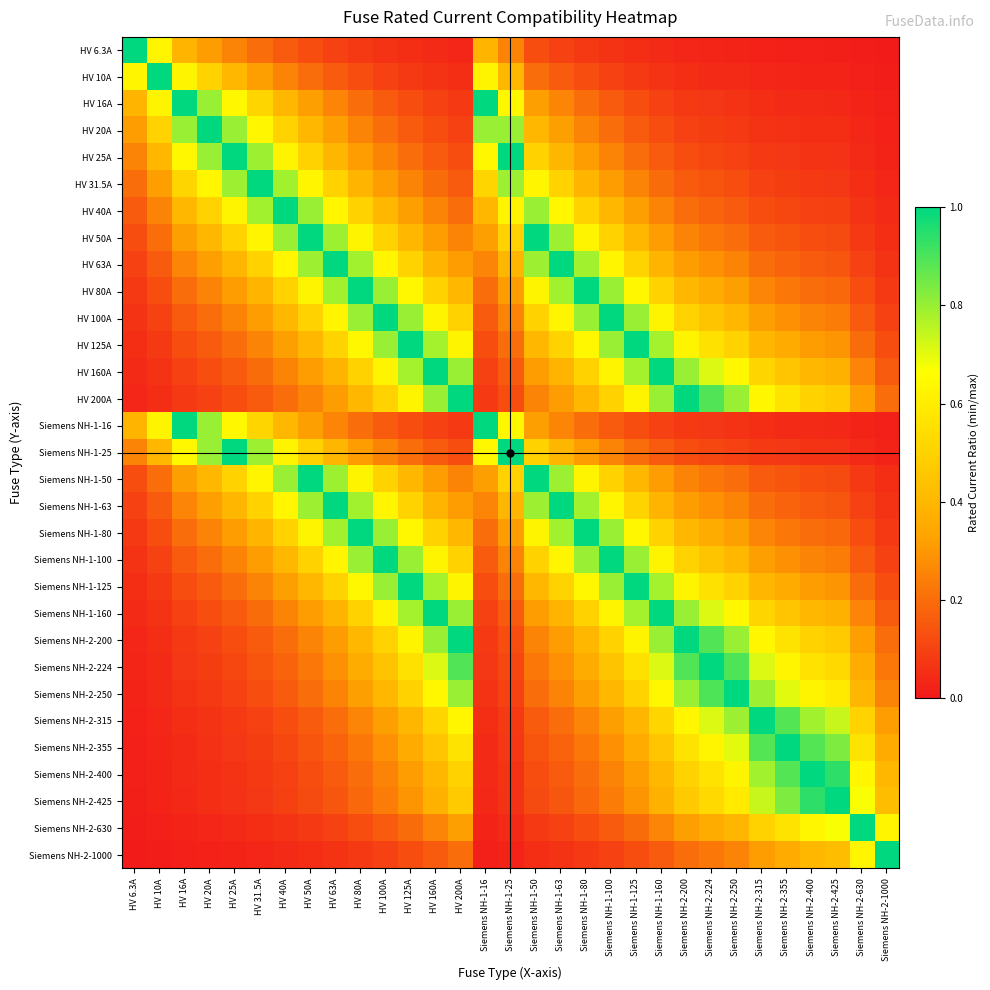

Reading left to right, what are all the values shown in this chart?

HV 6.3A: HV 6.3A=1.0	HV 10A=0.6	HV 16A=0.4	HV 20A=0.3	HV 25A=0.3	HV 31.5A=0.2	HV 40A=0.2	HV 50A=0.1	HV 63A=0.1	HV 80A=0.1	HV 100A=0.1	HV 125A=0.1	HV 160A=0.0	HV 200A=0.0	Siemens NH-1-16=0.4	Siemens NH-1-25=0.3	Siemens NH-1-50=0.1	Siemens NH-1-63=0.1	Siemens NH-1-80=0.1	Siemens NH-1-100=0.1	Siemens NH-1-125=0.1	Siemens NH-1-160=0.0	Siemens NH-2-200=0.0	Siemens NH-2-224=0.0	Siemens NH-2-250=0.0	Siemens NH-2-315=0.0	Siemens NH-2-355=0.0	Siemens NH-2-400=0.0	Siemens NH-2-425=0.0	Siemens NH-2-630=0.0	Siemens NH-2-1000=0.0
HV 10A: HV 6.3A=0.6	HV 10A=1.0	HV 16A=0.6	HV 20A=0.5	HV 25A=0.4	HV 31.5A=0.3	HV 40A=0.2	HV 50A=0.2	HV 63A=0.2	HV 80A=0.1	HV 100A=0.1	HV 125A=0.1	HV 160A=0.1	HV 200A=0.1	Siemens NH-1-16=0.6	Siemens NH-1-25=0.4	Siemens NH-1-50=0.2	Siemens NH-1-63=0.2	Siemens NH-1-80=0.1	Siemens NH-1-100=0.1	Siemens NH-1-125=0.1	Siemens NH-1-160=0.1	Siemens NH-2-200=0.1	Siemens NH-2-224=0.0	Siemens NH-2-250=0.0	Siemens NH-2-315=0.0	Siemens NH-2-355=0.0	Siemens NH-2-400=0.0	Siemens NH-2-425=0.0	Siemens NH-2-630=0.0	Siemens NH-2-1000=0.0
HV 16A: HV 6.3A=0.4	HV 10A=0.6	HV 16A=1.0	HV 20A=0.8	HV 25A=0.6	HV 31.5A=0.5	HV 40A=0.4	HV 50A=0.3	HV 63A=0.3	HV 80A=0.2	HV 100A=0.2	HV 125A=0.1	HV 160A=0.1	HV 200A=0.1	Siemens NH-1-16=1.0	Siemens NH-1-25=0.6	Siemens NH-1-50=0.3	Siemens NH-1-63=0.3	Siemens NH-1-80=0.2	Siemens NH-1-100=0.2	Siemens NH-1-125=0.1	Siemens NH-1-160=0.1	Siemens NH-2-200=0.1	Siemens NH-2-224=0.1	Siemens NH-2-250=0.1	Siemens NH-2-315=0.1	Siemens NH-2-355=0.0	Siemens NH-2-400=0.0	Siemens NH-2-425=0.0	Siemens NH-2-630=0.0	Siemens NH-2-1000=0.0
HV 20A: HV 6.3A=0.3	HV 10A=0.5	HV 16A=0.8	HV 20A=1.0	HV 25A=0.8	HV 31.5A=0.6	HV 40A=0.5	HV 50A=0.4	HV 63A=0.3	HV 80A=0.2	HV 100A=0.2	HV 125A=0.2	HV 160A=0.1	HV 200A=0.1	Siemens NH-1-16=0.8	Siemens NH-1-25=0.8	Siemens NH-1-50=0.4	Siemens NH-1-63=0.3	Siemens NH-1-80=0.2	Siemens NH-1-100=0.2	Siemens NH-1-125=0.2	Siemens NH-1-160=0.1	Siemens NH-2-200=0.1	Siemens NH-2-224=0.1	Siemens NH-2-250=0.1	Siemens NH-2-315=0.1	Siemens NH-2-355=0.1	Siemens NH-2-400=0.1	Siemens NH-2-425=0.0	Siemens NH-2-630=0.0	Siemens NH-2-1000=0.0
HV 25A: HV 6.3A=0.3	HV 10A=0.4	HV 16A=0.6	HV 20A=0.8	HV 25A=1.0	HV 31.5A=0.8	HV 40A=0.6	HV 50A=0.5	HV 63A=0.4	HV 80A=0.3	HV 100A=0.2	HV 125A=0.2	HV 160A=0.2	HV 200A=0.1	Siemens NH-1-16=0.6	Siemens NH-1-25=1.0	Siemens NH-1-50=0.5	Siemens NH-1-63=0.4	Siemens NH-1-80=0.3	Siemens NH-1-100=0.2	Siemens NH-1-125=0.2	Siemens NH-1-160=0.2	Siemens NH-2-200=0.1	Siemens NH-2-224=0.1	Siemens NH-2-250=0.1	Siemens NH-2-315=0.1	Siemens NH-2-355=0.1	Siemens NH-2-400=0.1	Siemens NH-2-425=0.1	Siemens NH-2-630=0.0	Siemens NH-2-1000=0.0
HV 31.5A: HV 6.3A=0.2	HV 10A=0.3	HV 16A=0.5	HV 20A=0.6	HV 25A=0.8	HV 31.5A=1.0	HV 40A=0.8	HV 50A=0.6	HV 63A=0.5	HV 80A=0.4	HV 100A=0.3	HV 125A=0.3	HV 160A=0.2	HV 200A=0.2	Siemens NH-1-16=0.5	Siemens NH-1-25=0.8	Siemens NH-1-50=0.6	Siemens NH-1-63=0.5	Siemens NH-1-80=0.4	Siemens NH-1-100=0.3	Siemens NH-1-125=0.3	Siemens NH-1-160=0.2	Siemens NH-2-200=0.2	Siemens NH-2-224=0.1	Siemens NH-2-250=0.1	Siemens NH-2-315=0.1	Siemens NH-2-355=0.1	Siemens NH-2-400=0.1	Siemens NH-2-425=0.1	Siemens NH-2-630=0.1	Siemens NH-2-1000=0.0
HV 40A: HV 6.3A=0.2	HV 10A=0.2	HV 16A=0.4	HV 20A=0.5	HV 25A=0.6	HV 31.5A=0.8	HV 40A=1.0	HV 50A=0.8	HV 63A=0.6	HV 80A=0.5	HV 100A=0.4	HV 125A=0.3	HV 160A=0.2	HV 200A=0.2	Siemens NH-1-16=0.4	Siemens NH-1-25=0.6	Siemens NH-1-50=0.8	Siemens NH-1-63=0.6	Siemens NH-1-80=0.5	Siemens NH-1-100=0.4	Siemens NH-1-125=0.3	Siemens NH-1-160=0.2	Siemens NH-2-200=0.2	Siemens NH-2-224=0.2	Siemens NH-2-250=0.2	Siemens NH-2-315=0.1	Siemens NH-2-355=0.1	Siemens NH-2-400=0.1	Siemens NH-2-425=0.1	Siemens NH-2-630=0.1	Siemens NH-2-1000=0.0
HV 50A: HV 6.3A=0.1	HV 10A=0.2	HV 16A=0.3	HV 20A=0.4	HV 25A=0.5	HV 31.5A=0.6	HV 40A=0.8	HV 50A=1.0	HV 63A=0.8	HV 80A=0.6	HV 100A=0.5	HV 125A=0.4	HV 160A=0.3	HV 200A=0.2	Siemens NH-1-16=0.3	Siemens NH-1-25=0.5	Siemens NH-1-50=1.0	Siemens NH-1-63=0.8	Siemens NH-1-80=0.6	Siemens NH-1-100=0.5	Siemens NH-1-125=0.4	Siemens NH-1-160=0.3	Siemens NH-2-200=0.2	Siemens NH-2-224=0.2	Siemens NH-2-250=0.2	Siemens NH-2-315=0.2	Siemens NH-2-355=0.1	Siemens NH-2-400=0.1	Siemens NH-2-425=0.1	Siemens NH-2-630=0.1	Siemens NH-2-1000=0.1
HV 63A: HV 6.3A=0.1	HV 10A=0.2	HV 16A=0.3	HV 20A=0.3	HV 25A=0.4	HV 31.5A=0.5	HV 40A=0.6	HV 50A=0.8	HV 63A=1.0	HV 80A=0.8	HV 100A=0.6	HV 125A=0.5	HV 160A=0.4	HV 200A=0.3	Siemens NH-1-16=0.3	Siemens NH-1-25=0.4	Siemens NH-1-50=0.8	Siemens NH-1-63=1.0	Siemens NH-1-80=0.8	Siemens NH-1-100=0.6	Siemens NH-1-125=0.5	Siemens NH-1-160=0.4	Siemens NH-2-200=0.3	Siemens NH-2-224=0.3	Siemens NH-2-250=0.3	Siemens NH-2-315=0.2	Siemens NH-2-355=0.2	Siemens NH-2-400=0.2	Siemens NH-2-425=0.1	Siemens NH-2-630=0.1	Siemens NH-2-1000=0.1
HV 80A: HV 6.3A=0.1	HV 10A=0.1	HV 16A=0.2	HV 20A=0.2	HV 25A=0.3	HV 31.5A=0.4	HV 40A=0.5	HV 50A=0.6	HV 63A=0.8	HV 80A=1.0	HV 100A=0.8	HV 125A=0.6	HV 160A=0.5	HV 200A=0.4	Siemens NH-1-16=0.2	Siemens NH-1-25=0.3	Siemens NH-1-50=0.6	Siemens NH-1-63=0.8	Siemens NH-1-80=1.0	Siemens NH-1-100=0.8	Siemens NH-1-125=0.6	Siemens NH-1-160=0.5	Siemens NH-2-200=0.4	Siemens NH-2-224=0.4	Siemens NH-2-250=0.3	Siemens NH-2-315=0.3	Siemens NH-2-355=0.2	Siemens NH-2-400=0.2	Siemens NH-2-425=0.2	Siemens NH-2-630=0.1	Siemens NH-2-1000=0.1
HV 100A: HV 6.3A=0.1	HV 10A=0.1	HV 16A=0.2	HV 20A=0.2	HV 25A=0.2	HV 31.5A=0.3	HV 40A=0.4	HV 50A=0.5	HV 63A=0.6	HV 80A=0.8	HV 100A=1.0	HV 125A=0.8	HV 160A=0.6	HV 200A=0.5	Siemens NH-1-16=0.2	Siemens NH-1-25=0.2	Siemens NH-1-50=0.5	Siemens NH-1-63=0.6	Siemens NH-1-80=0.8	Siemens NH-1-100=1.0	Siemens NH-1-125=0.8	Siemens NH-1-160=0.6	Siemens NH-2-200=0.5	Siemens NH-2-224=0.4	Siemens NH-2-250=0.4	Siemens NH-2-315=0.3	Siemens NH-2-355=0.3	Siemens NH-2-400=0.2	Siemens NH-2-425=0.2	Siemens NH-2-630=0.2	Siemens NH-2-1000=0.1
HV 125A: HV 6.3A=0.1	HV 10A=0.1	HV 16A=0.1	HV 20A=0.2	HV 25A=0.2	HV 31.5A=0.3	HV 40A=0.3	HV 50A=0.4	HV 63A=0.5	HV 80A=0.6	HV 100A=0.8	HV 125A=1.0	HV 160A=0.8	HV 200A=0.6	Siemens NH-1-16=0.1	Siemens NH-1-25=0.2	Siemens NH-1-50=0.4	Siemens NH-1-63=0.5	Siemens NH-1-80=0.6	Siemens NH-1-100=0.8	Siemens NH-1-125=1.0	Siemens NH-1-160=0.8	Siemens NH-2-200=0.6	Siemens NH-2-224=0.6	Siemens NH-2-250=0.5	Siemens NH-2-315=0.4	Siemens NH-2-355=0.4	Siemens NH-2-400=0.3	Siemens NH-2-425=0.3	Siemens NH-2-630=0.2	Siemens NH-2-1000=0.1
HV 160A: HV 6.3A=0.0	HV 10A=0.1	HV 16A=0.1	HV 20A=0.1	HV 25A=0.2	HV 31.5A=0.2	HV 40A=0.2	HV 50A=0.3	HV 63A=0.4	HV 80A=0.5	HV 100A=0.6	HV 125A=0.8	HV 160A=1.0	HV 200A=0.8	Siemens NH-1-16=0.1	Siemens NH-1-25=0.2	Siemens NH-1-50=0.3	Siemens NH-1-63=0.4	Siemens NH-1-80=0.5	Siemens NH-1-100=0.6	Siemens NH-1-125=0.8	Siemens NH-1-160=1.0	Siemens NH-2-200=0.8	Siemens NH-2-224=0.7	Siemens NH-2-250=0.6	Siemens NH-2-315=0.5	Siemens NH-2-355=0.5	Siemens NH-2-400=0.4	Siemens NH-2-425=0.4	Siemens NH-2-630=0.3	Siemens NH-2-1000=0.2
HV 200A: HV 6.3A=0.0	HV 10A=0.1	HV 16A=0.1	HV 20A=0.1	HV 25A=0.1	HV 31.5A=0.2	HV 40A=0.2	HV 50A=0.2	HV 63A=0.3	HV 80A=0.4	HV 100A=0.5	HV 125A=0.6	HV 160A=0.8	HV 200A=1.0	Siemens NH-1-16=0.1	Siemens NH-1-25=0.1	Siemens NH-1-50=0.2	Siemens NH-1-63=0.3	Siemens NH-1-80=0.4	Siemens NH-1-100=0.5	Siemens NH-1-125=0.6	Siemens NH-1-160=0.8	Siemens NH-2-200=1.0	Siemens NH-2-224=0.9	Siemens NH-2-250=0.8	Siemens NH-2-315=0.6	Siemens NH-2-355=0.6	Siemens NH-2-400=0.5	Siemens NH-2-425=0.5	Siemens NH-2-630=0.3	Siemens NH-2-1000=0.2
Siemens NH-1-16: HV 6.3A=0.4	HV 10A=0.6	HV 16A=1.0	HV 20A=0.8	HV 25A=0.6	HV 31.5A=0.5	HV 40A=0.4	HV 50A=0.3	HV 63A=0.3	HV 80A=0.2	HV 100A=0.2	HV 125A=0.1	HV 160A=0.1	HV 200A=0.1	Siemens NH-1-16=1.0	Siemens NH-1-25=0.6	Siemens NH-1-50=0.3	Siemens NH-1-63=0.3	Siemens NH-1-80=0.2	Siemens NH-1-100=0.2	Siemens NH-1-125=0.1	Siemens NH-1-160=0.1	Siemens NH-2-200=0.1	Siemens NH-2-224=0.1	Siemens NH-2-250=0.1	Siemens NH-2-315=0.1	Siemens NH-2-355=0.0	Siemens NH-2-400=0.0	Siemens NH-2-425=0.0	Siemens NH-2-630=0.0	Siemens NH-2-1000=0.0
Siemens NH-1-25: HV 6.3A=0.3	HV 10A=0.4	HV 16A=0.6	HV 20A=0.8	HV 25A=1.0	HV 31.5A=0.8	HV 40A=0.6	HV 50A=0.5	HV 63A=0.4	HV 80A=0.3	HV 100A=0.2	HV 125A=0.2	HV 160A=0.2	HV 200A=0.1	Siemens NH-1-16=0.6	Siemens NH-1-25=1.0	Siemens NH-1-50=0.5	Siemens NH-1-63=0.4	Siemens NH-1-80=0.3	Siemens NH-1-100=0.2	Siemens NH-1-125=0.2	Siemens NH-1-160=0.2	Siemens NH-2-200=0.1	Siemens NH-2-224=0.1	Siemens NH-2-250=0.1	Siemens NH-2-315=0.1	Siemens NH-2-355=0.1	Siemens NH-2-400=0.1	Siemens NH-2-425=0.1	Siemens NH-2-630=0.0	Siemens NH-2-1000=0.0
Siemens NH-1-50: HV 6.3A=0.1	HV 10A=0.2	HV 16A=0.3	HV 20A=0.4	HV 25A=0.5	HV 31.5A=0.6	HV 40A=0.8	HV 50A=1.0	HV 63A=0.8	HV 80A=0.6	HV 100A=0.5	HV 125A=0.4	HV 160A=0.3	HV 200A=0.2	Siemens NH-1-16=0.3	Siemens NH-1-25=0.5	Siemens NH-1-50=1.0	Siemens NH-1-63=0.8	Siemens NH-1-80=0.6	Siemens NH-1-100=0.5	Siemens NH-1-125=0.4	Siemens NH-1-160=0.3	Siemens NH-2-200=0.2	Siemens NH-2-224=0.2	Siemens NH-2-250=0.2	Siemens NH-2-315=0.2	Siemens NH-2-355=0.1	Siemens NH-2-400=0.1	Siemens NH-2-425=0.1	Siemens NH-2-630=0.1	Siemens NH-2-1000=0.1
Siemens NH-1-63: HV 6.3A=0.1	HV 10A=0.2	HV 16A=0.3	HV 20A=0.3	HV 25A=0.4	HV 31.5A=0.5	HV 40A=0.6	HV 50A=0.8	HV 63A=1.0	HV 80A=0.8	HV 100A=0.6	HV 125A=0.5	HV 160A=0.4	HV 200A=0.3	Siemens NH-1-16=0.3	Siemens NH-1-25=0.4	Siemens NH-1-50=0.8	Siemens NH-1-63=1.0	Siemens NH-1-80=0.8	Siemens NH-1-100=0.6	Siemens NH-1-125=0.5	Siemens NH-1-160=0.4	Siemens NH-2-200=0.3	Siemens NH-2-224=0.3	Siemens NH-2-250=0.3	Siemens NH-2-315=0.2	Siemens NH-2-355=0.2	Siemens NH-2-400=0.2	Siemens NH-2-425=0.1	Siemens NH-2-630=0.1	Siemens NH-2-1000=0.1
Siemens NH-1-80: HV 6.3A=0.1	HV 10A=0.1	HV 16A=0.2	HV 20A=0.2	HV 25A=0.3	HV 31.5A=0.4	HV 40A=0.5	HV 50A=0.6	HV 63A=0.8	HV 80A=1.0	HV 100A=0.8	HV 125A=0.6	HV 160A=0.5	HV 200A=0.4	Siemens NH-1-16=0.2	Siemens NH-1-25=0.3	Siemens NH-1-50=0.6	Siemens NH-1-63=0.8	Siemens NH-1-80=1.0	Siemens NH-1-100=0.8	Siemens NH-1-125=0.6	Siemens NH-1-160=0.5	Siemens NH-2-200=0.4	Siemens NH-2-224=0.4	Siemens NH-2-250=0.3	Siemens NH-2-315=0.3	Siemens NH-2-355=0.2	Siemens NH-2-400=0.2	Siemens NH-2-425=0.2	Siemens NH-2-630=0.1	Siemens NH-2-1000=0.1
Siemens NH-1-100: HV 6.3A=0.1	HV 10A=0.1	HV 16A=0.2	HV 20A=0.2	HV 25A=0.2	HV 31.5A=0.3	HV 40A=0.4	HV 50A=0.5	HV 63A=0.6	HV 80A=0.8	HV 100A=1.0	HV 125A=0.8	HV 160A=0.6	HV 200A=0.5	Siemens NH-1-16=0.2	Siemens NH-1-25=0.2	Siemens NH-1-50=0.5	Siemens NH-1-63=0.6	Siemens NH-1-80=0.8	Siemens NH-1-100=1.0	Siemens NH-1-125=0.8	Siemens NH-1-160=0.6	Siemens NH-2-200=0.5	Siemens NH-2-224=0.4	Siemens NH-2-250=0.4	Siemens NH-2-315=0.3	Siemens NH-2-355=0.3	Siemens NH-2-400=0.2	Siemens NH-2-425=0.2	Siemens NH-2-630=0.2	Siemens NH-2-1000=0.1
Siemens NH-1-125: HV 6.3A=0.1	HV 10A=0.1	HV 16A=0.1	HV 20A=0.2	HV 25A=0.2	HV 31.5A=0.3	HV 40A=0.3	HV 50A=0.4	HV 63A=0.5	HV 80A=0.6	HV 100A=0.8	HV 125A=1.0	HV 160A=0.8	HV 200A=0.6	Siemens NH-1-16=0.1	Siemens NH-1-25=0.2	Siemens NH-1-50=0.4	Siemens NH-1-63=0.5	Siemens NH-1-80=0.6	Siemens NH-1-100=0.8	Siemens NH-1-125=1.0	Siemens NH-1-160=0.8	Siemens NH-2-200=0.6	Siemens NH-2-224=0.6	Siemens NH-2-250=0.5	Siemens NH-2-315=0.4	Siemens NH-2-355=0.4	Siemens NH-2-400=0.3	Siemens NH-2-425=0.3	Siemens NH-2-630=0.2	Siemens NH-2-1000=0.1
Siemens NH-1-160: HV 6.3A=0.0	HV 10A=0.1	HV 16A=0.1	HV 20A=0.1	HV 25A=0.2	HV 31.5A=0.2	HV 40A=0.2	HV 50A=0.3	HV 63A=0.4	HV 80A=0.5	HV 100A=0.6	HV 125A=0.8	HV 160A=1.0	HV 200A=0.8	Siemens NH-1-16=0.1	Siemens NH-1-25=0.2	Siemens NH-1-50=0.3	Siemens NH-1-63=0.4	Siemens NH-1-80=0.5	Siemens NH-1-100=0.6	Siemens NH-1-125=0.8	Siemens NH-1-160=1.0	Siemens NH-2-200=0.8	Siemens NH-2-224=0.7	Siemens NH-2-250=0.6	Siemens NH-2-315=0.5	Siemens NH-2-355=0.5	Siemens NH-2-400=0.4	Siemens NH-2-425=0.4	Siemens NH-2-630=0.3	Siemens NH-2-1000=0.2
Siemens NH-2-200: HV 6.3A=0.0	HV 10A=0.1	HV 16A=0.1	HV 20A=0.1	HV 25A=0.1	HV 31.5A=0.2	HV 40A=0.2	HV 50A=0.2	HV 63A=0.3	HV 80A=0.4	HV 100A=0.5	HV 125A=0.6	HV 160A=0.8	HV 200A=1.0	Siemens NH-1-16=0.1	Siemens NH-1-25=0.1	Siemens NH-1-50=0.2	Siemens NH-1-63=0.3	Siemens NH-1-80=0.4	Siemens NH-1-100=0.5	Siemens NH-1-125=0.6	Siemens NH-1-160=0.8	Siemens NH-2-200=1.0	Siemens NH-2-224=0.9	Siemens NH-2-250=0.8	Siemens NH-2-315=0.6	Siemens NH-2-355=0.6	Siemens NH-2-400=0.5	Siemens NH-2-425=0.5	Siemens NH-2-630=0.3	Siemens NH-2-1000=0.2
Siemens NH-2-224: HV 6.3A=0.0	HV 10A=0.0	HV 16A=0.1	HV 20A=0.1	HV 25A=0.1	HV 31.5A=0.1	HV 40A=0.2	HV 50A=0.2	HV 63A=0.3	HV 80A=0.4	HV 100A=0.4	HV 125A=0.6	HV 160A=0.7	HV 200A=0.9	Siemens NH-1-16=0.1	Siemens NH-1-25=0.1	Siemens NH-1-50=0.2	Siemens NH-1-63=0.3	Siemens NH-1-80=0.4	Siemens NH-1-100=0.4	Siemens NH-1-125=0.6	Siemens NH-1-160=0.7	Siemens NH-2-200=0.9	Siemens NH-2-224=1.0	Siemens NH-2-250=0.9	Siemens NH-2-315=0.7	Siemens NH-2-355=0.6	Siemens NH-2-400=0.6	Siemens NH-2-425=0.5	Siemens NH-2-630=0.4	Siemens NH-2-1000=0.2
Siemens NH-2-250: HV 6.3A=0.0	HV 10A=0.0	HV 16A=0.1	HV 20A=0.1	HV 25A=0.1	HV 31.5A=0.1	HV 40A=0.2	HV 50A=0.2	HV 63A=0.3	HV 80A=0.3	HV 100A=0.4	HV 125A=0.5	HV 160A=0.6	HV 200A=0.8	Siemens NH-1-16=0.1	Siemens NH-1-25=0.1	Siemens NH-1-50=0.2	Siemens NH-1-63=0.3	Siemens NH-1-80=0.3	Siemens NH-1-100=0.4	Siemens NH-1-125=0.5	Siemens NH-1-160=0.6	Siemens NH-2-200=0.8	Siemens NH-2-224=0.9	Siemens NH-2-250=1.0	Siemens NH-2-315=0.8	Siemens NH-2-355=0.7	Siemens NH-2-400=0.6	Siemens NH-2-425=0.6	Siemens NH-2-630=0.4	Siemens NH-2-1000=0.2
Siemens NH-2-315: HV 6.3A=0.0	HV 10A=0.0	HV 16A=0.1	HV 20A=0.1	HV 25A=0.1	HV 31.5A=0.1	HV 40A=0.1	HV 50A=0.2	HV 63A=0.2	HV 80A=0.3	HV 100A=0.3	HV 125A=0.4	HV 160A=0.5	HV 200A=0.6	Siemens NH-1-16=0.1	Siemens NH-1-25=0.1	Siemens NH-1-50=0.2	Siemens NH-1-63=0.2	Siemens NH-1-80=0.3	Siemens NH-1-100=0.3	Siemens NH-1-125=0.4	Siemens NH-1-160=0.5	Siemens NH-2-200=0.6	Siemens NH-2-224=0.7	Siemens NH-2-250=0.8	Siemens NH-2-315=1.0	Siemens NH-2-355=0.9	Siemens NH-2-400=0.8	Siemens NH-2-425=0.7	Siemens NH-2-630=0.5	Siemens NH-2-1000=0.3
Siemens NH-2-355: HV 6.3A=0.0	HV 10A=0.0	HV 16A=0.0	HV 20A=0.1	HV 25A=0.1	HV 31.5A=0.1	HV 40A=0.1	HV 50A=0.1	HV 63A=0.2	HV 80A=0.2	HV 100A=0.3	HV 125A=0.4	HV 160A=0.5	HV 200A=0.6	Siemens NH-1-16=0.0	Siemens NH-1-25=0.1	Siemens NH-1-50=0.1	Siemens NH-1-63=0.2	Siemens NH-1-80=0.2	Siemens NH-1-100=0.3	Siemens NH-1-125=0.4	Siemens NH-1-160=0.5	Siemens NH-2-200=0.6	Siemens NH-2-224=0.6	Siemens NH-2-250=0.7	Siemens NH-2-315=0.9	Siemens NH-2-355=1.0	Siemens NH-2-400=0.9	Siemens NH-2-425=0.8	Siemens NH-2-630=0.6	Siemens NH-2-1000=0.4
Siemens NH-2-400: HV 6.3A=0.0	HV 10A=0.0	HV 16A=0.0	HV 20A=0.1	HV 25A=0.1	HV 31.5A=0.1	HV 40A=0.1	HV 50A=0.1	HV 63A=0.2	HV 80A=0.2	HV 100A=0.2	HV 125A=0.3	HV 160A=0.4	HV 200A=0.5	Siemens NH-1-16=0.0	Siemens NH-1-25=0.1	Siemens NH-1-50=0.1	Siemens NH-1-63=0.2	Siemens NH-1-80=0.2	Siemens NH-1-100=0.2	Siemens NH-1-125=0.3	Siemens NH-1-160=0.4	Siemens NH-2-200=0.5	Siemens NH-2-224=0.6	Siemens NH-2-250=0.6	Siemens NH-2-315=0.8	Siemens NH-2-355=0.9	Siemens NH-2-400=1.0	Siemens NH-2-425=0.9	Siemens NH-2-630=0.6	Siemens NH-2-1000=0.4
Siemens NH-2-425: HV 6.3A=0.0	HV 10A=0.0	HV 16A=0.0	HV 20A=0.0	HV 25A=0.1	HV 31.5A=0.1	HV 40A=0.1	HV 50A=0.1	HV 63A=0.1	HV 80A=0.2	HV 100A=0.2	HV 125A=0.3	HV 160A=0.4	HV 200A=0.5	Siemens NH-1-16=0.0	Siemens NH-1-25=0.1	Siemens NH-1-50=0.1	Siemens NH-1-63=0.1	Siemens NH-1-80=0.2	Siemens NH-1-100=0.2	Siemens NH-1-125=0.3	Siemens NH-1-160=0.4	Siemens NH-2-200=0.5	Siemens NH-2-224=0.5	Siemens NH-2-250=0.6	Siemens NH-2-315=0.7	Siemens NH-2-355=0.8	Siemens NH-2-400=0.9	Siemens NH-2-425=1.0	Siemens NH-2-630=0.7	Siemens NH-2-1000=0.4
Siemens NH-2-630: HV 6.3A=0.0	HV 10A=0.0	HV 16A=0.0	HV 20A=0.0	HV 25A=0.0	HV 31.5A=0.1	HV 40A=0.1	HV 50A=0.1	HV 63A=0.1	HV 80A=0.1	HV 100A=0.2	HV 125A=0.2	HV 160A=0.3	HV 200A=0.3	Siemens NH-1-16=0.0	Siemens NH-1-25=0.0	Siemens NH-1-50=0.1	Siemens NH-1-63=0.1	Siemens NH-1-80=0.1	Siemens NH-1-100=0.2	Siemens NH-1-125=0.2	Siemens NH-1-160=0.3	Siemens NH-2-200=0.3	Siemens NH-2-224=0.4	Siemens NH-2-250=0.4	Siemens NH-2-315=0.5	Siemens NH-2-355=0.6	Siemens NH-2-400=0.6	Siemens NH-2-425=0.7	Siemens NH-2-630=1.0	Siemens NH-2-1000=0.6
Siemens NH-2-1000: HV 6.3A=0.0	HV 10A=0.0	HV 16A=0.0	HV 20A=0.0	HV 25A=0.0	HV 31.5A=0.0	HV 40A=0.0	HV 50A=0.1	HV 63A=0.1	HV 80A=0.1	HV 100A=0.1	HV 125A=0.1	HV 160A=0.2	HV 200A=0.2	Siemens NH-1-16=0.0	Siemens NH-1-25=0.0	Siemens NH-1-50=0.1	Siemens NH-1-63=0.1	Siemens NH-1-80=0.1	Siemens NH-1-100=0.1	Siemens NH-1-125=0.1	Siemens NH-1-160=0.2	Siemens NH-2-200=0.2	Siemens NH-2-224=0.2	Siemens NH-2-250=0.2	Siemens NH-2-315=0.3	Siemens NH-2-355=0.4	Siemens NH-2-400=0.4	Siemens NH-2-425=0.4	Siemens NH-2-630=0.6	Siemens NH-2-1000=1.0